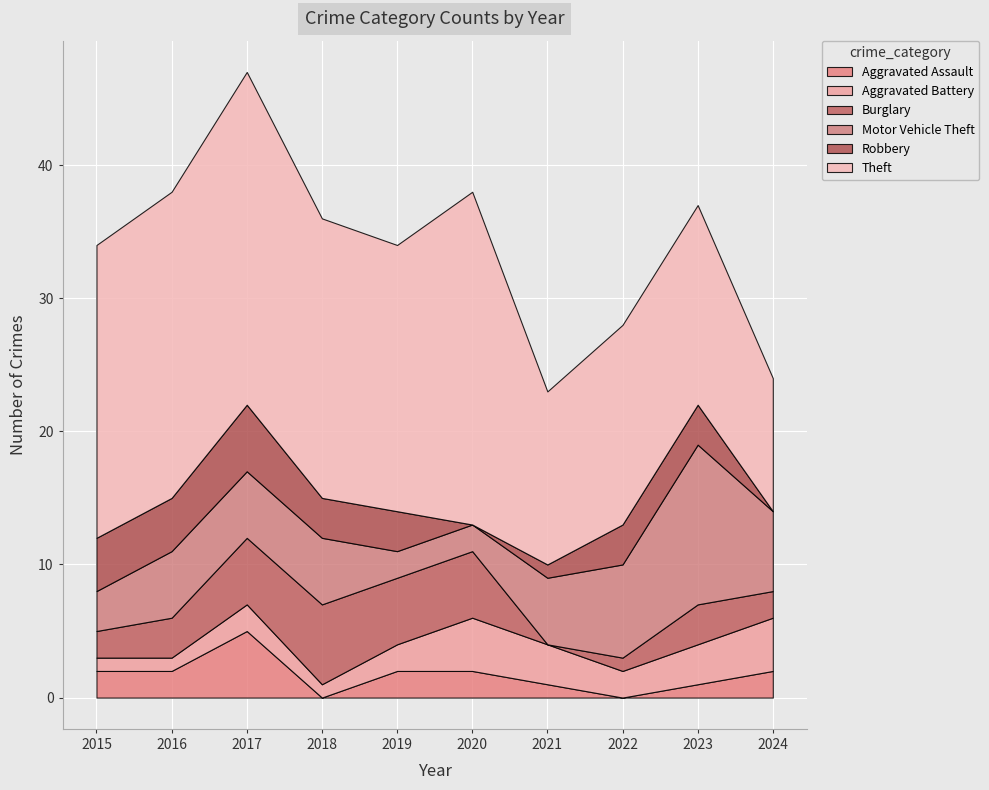

Which series has the largest total across all categories?

Theft